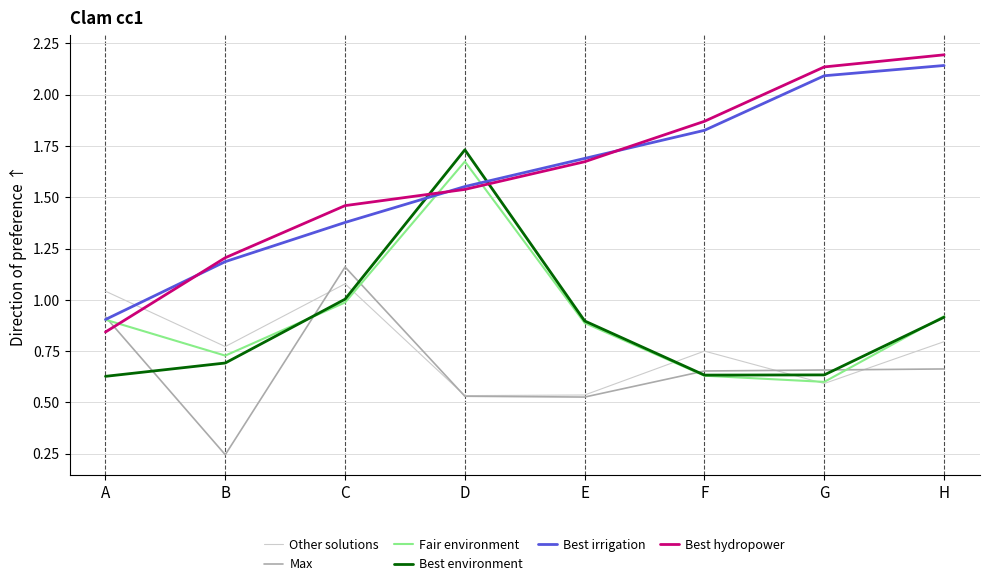

True or false: Best hydropower and Max intersect in this chart.

True